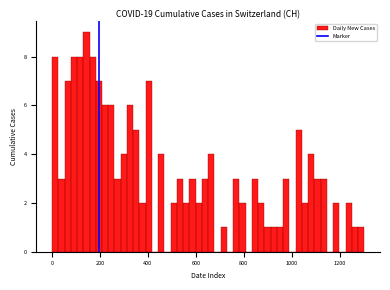

Read against the x-axis, roughly where is the centre of the tallest bar?

140